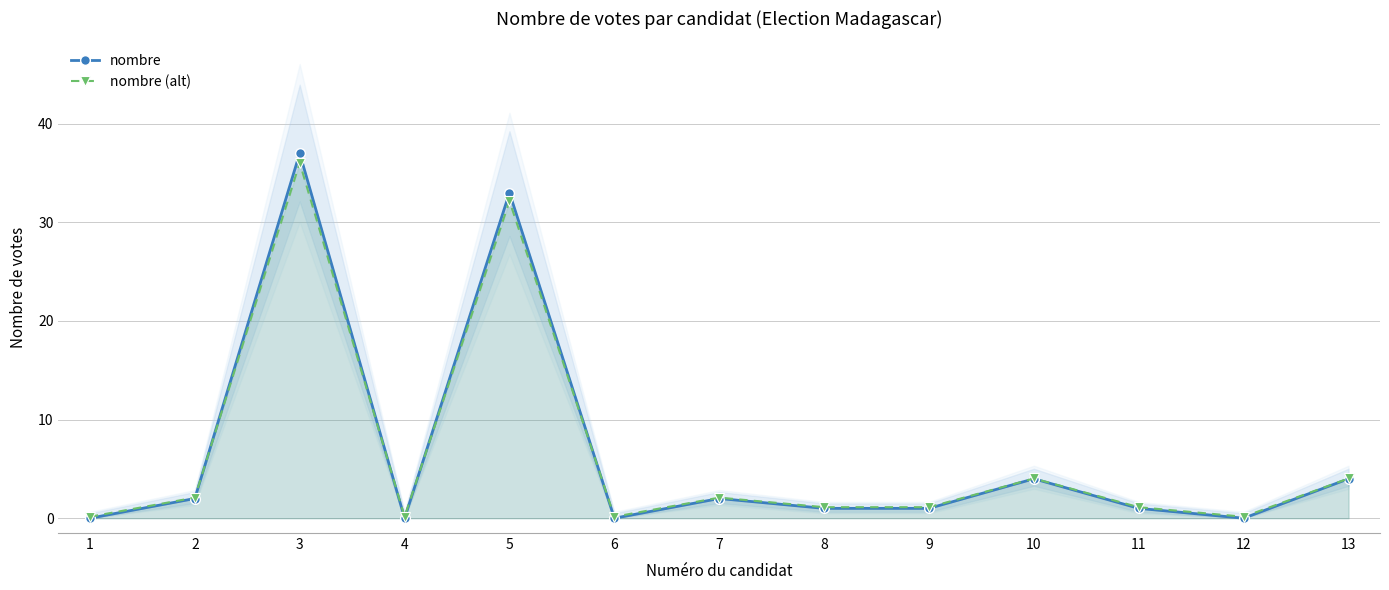

List the series in order of their peak value, lowest first.

nombre (alt), nombre